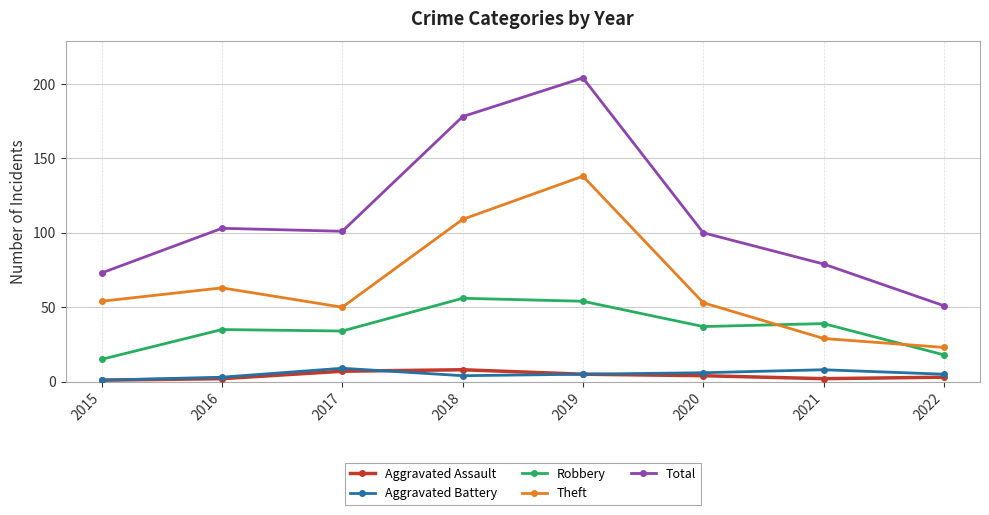

True or false: Robbery has a value of 23 at 2019.

False